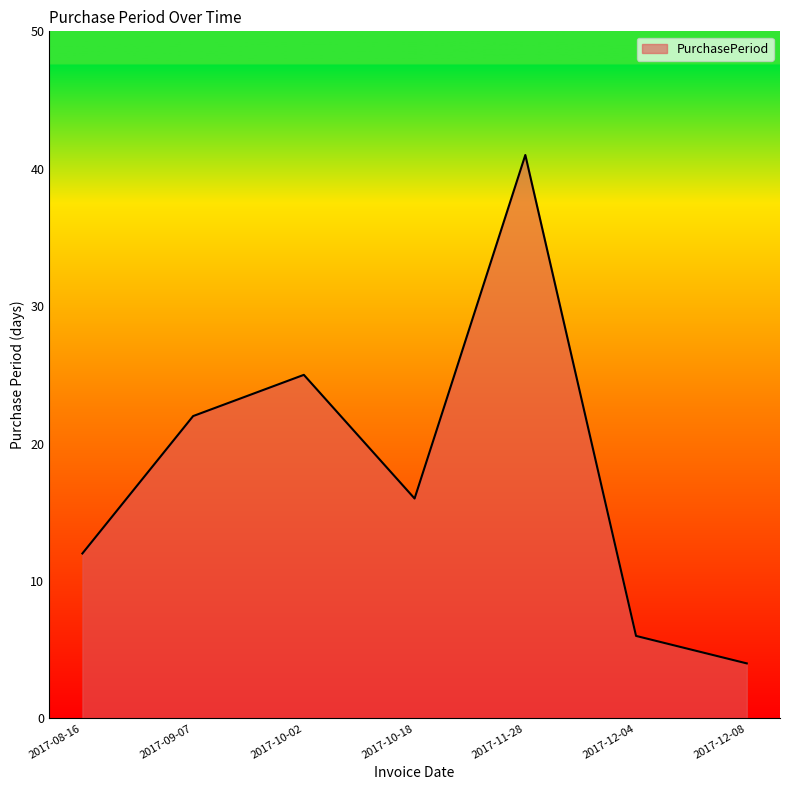

Reading left to right, transcribe all the data shown in this chart.

2017-08-16=12	2017-09-07=22	2017-10-02=25	2017-10-18=16	2017-11-28=41	2017-12-04=6	2017-12-08=4